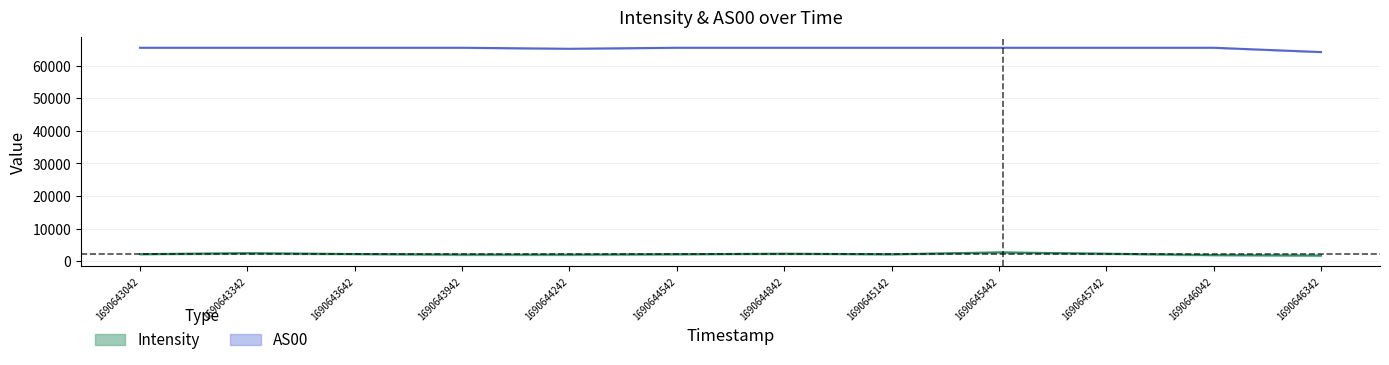

How many lines are shown in the chart?

2